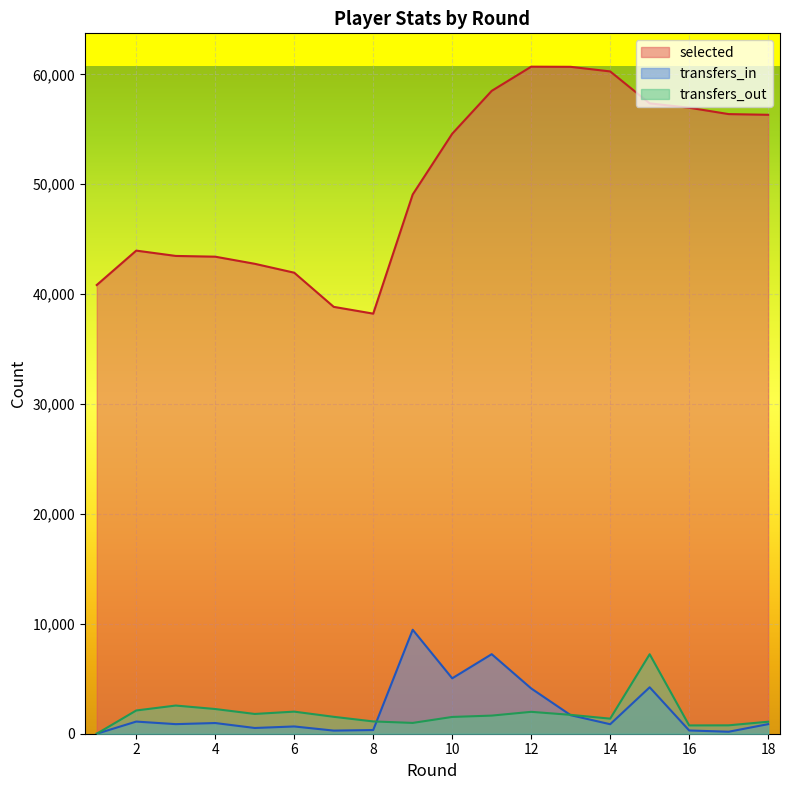

What is the value of the transfers_out point at the 17th from the left?

764